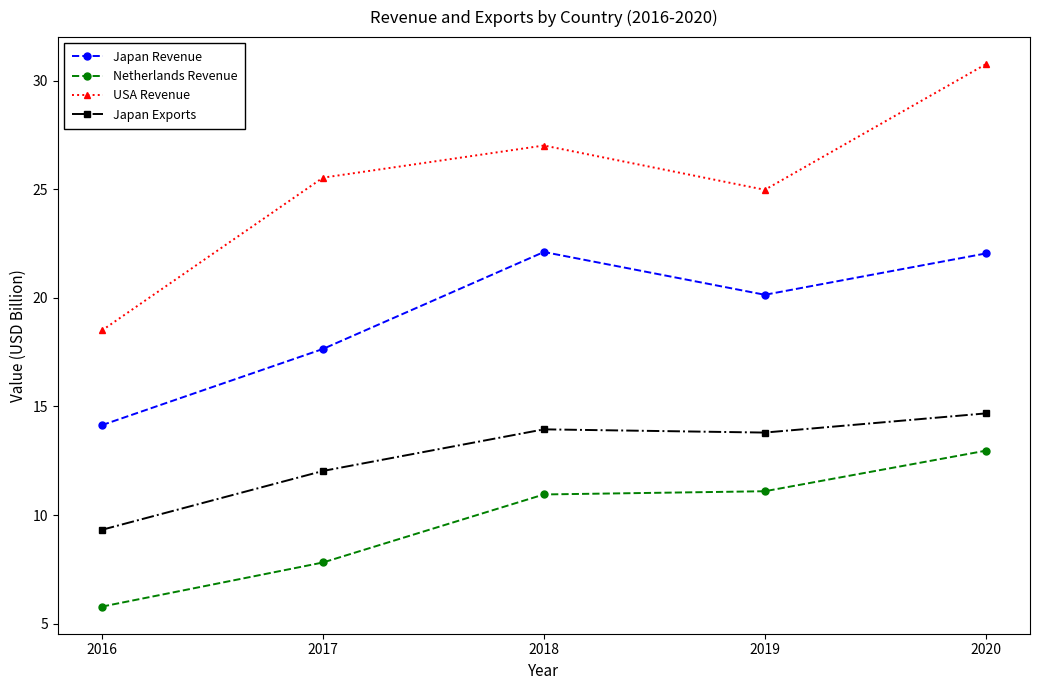

The value of Japan Revenue at 2019 is 20.1. True or false?

True